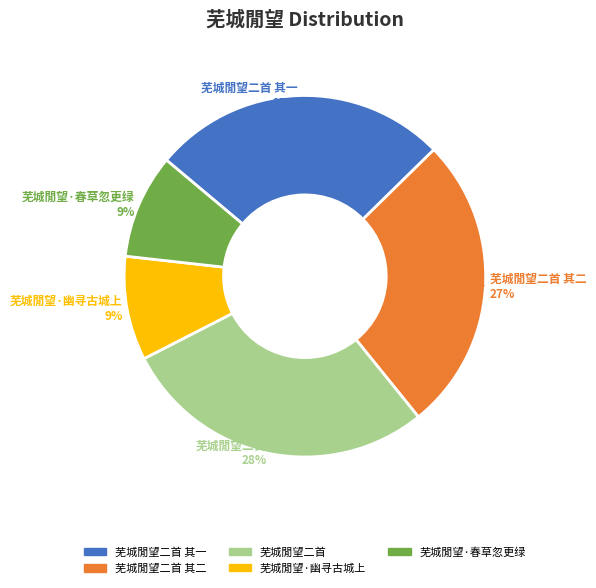

To the nearest percent, what is the average slice percentage?

20%